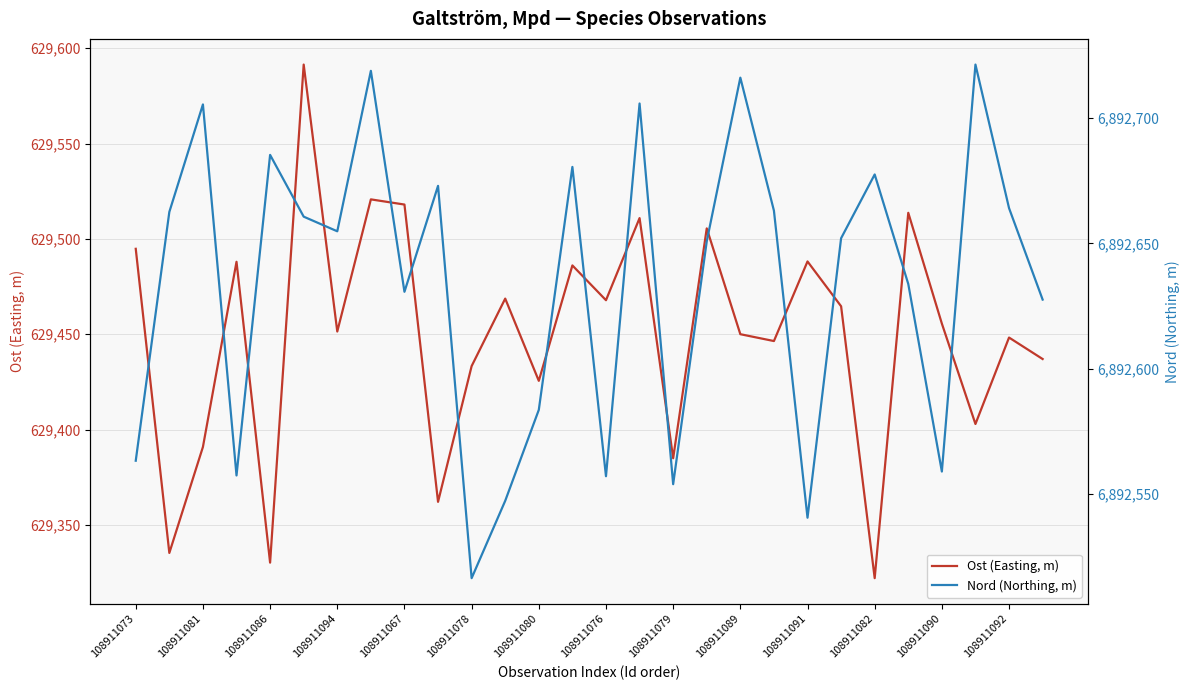

What is the minimum value for Ost (Easting, m)?

629322.2